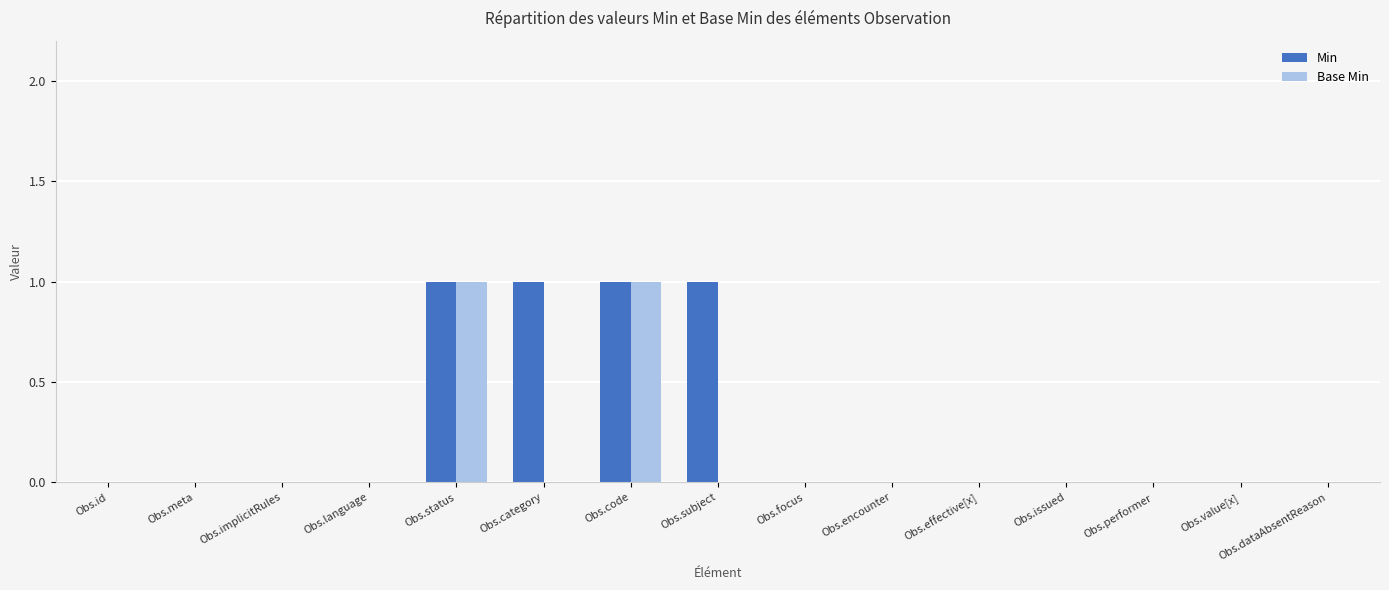

True or false: Min has a value of -1 at Obs.meta.

False